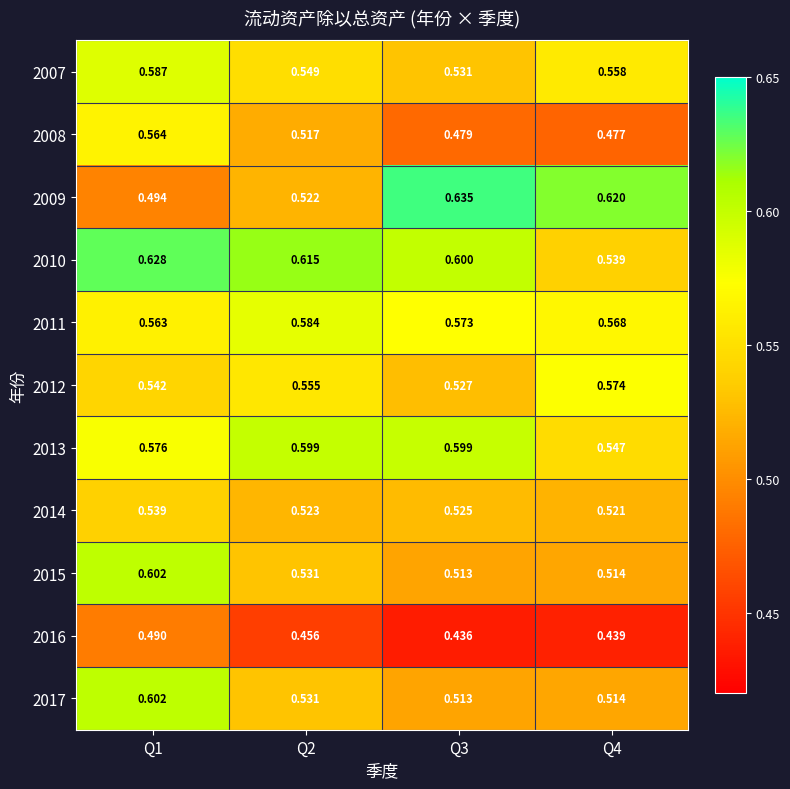

Is the value of 2017 at Q4 greater than the value of 2010 at Q3?

No